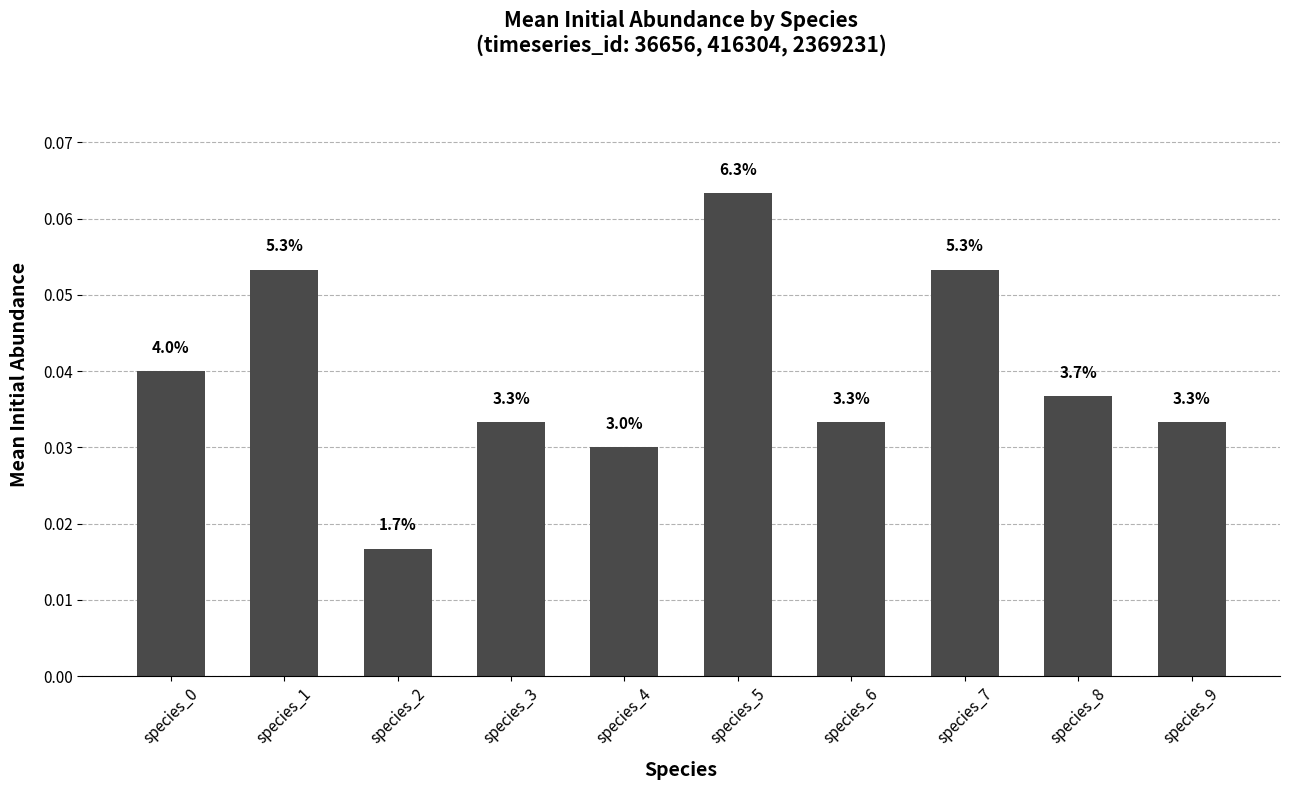

Which label corresponds to the smallest value in the chart?

species_2